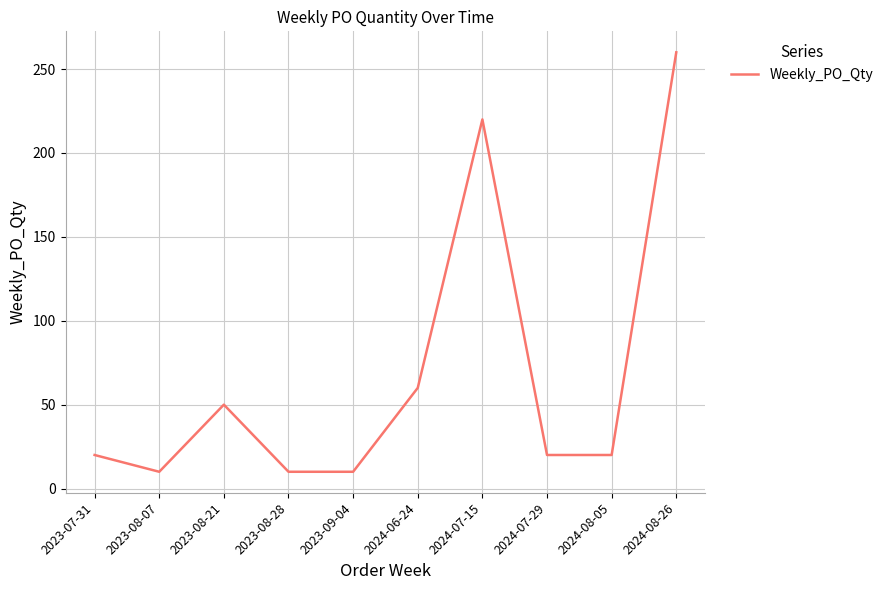

Reading left to right, what are all the values shown in this chart?

2023-07-31=20	2023-08-07=10	2023-08-21=50	2023-08-28=10	2023-09-04=10	2024-06-24=60	2024-07-15=220	2024-07-29=20	2024-08-05=20	2024-08-26=260